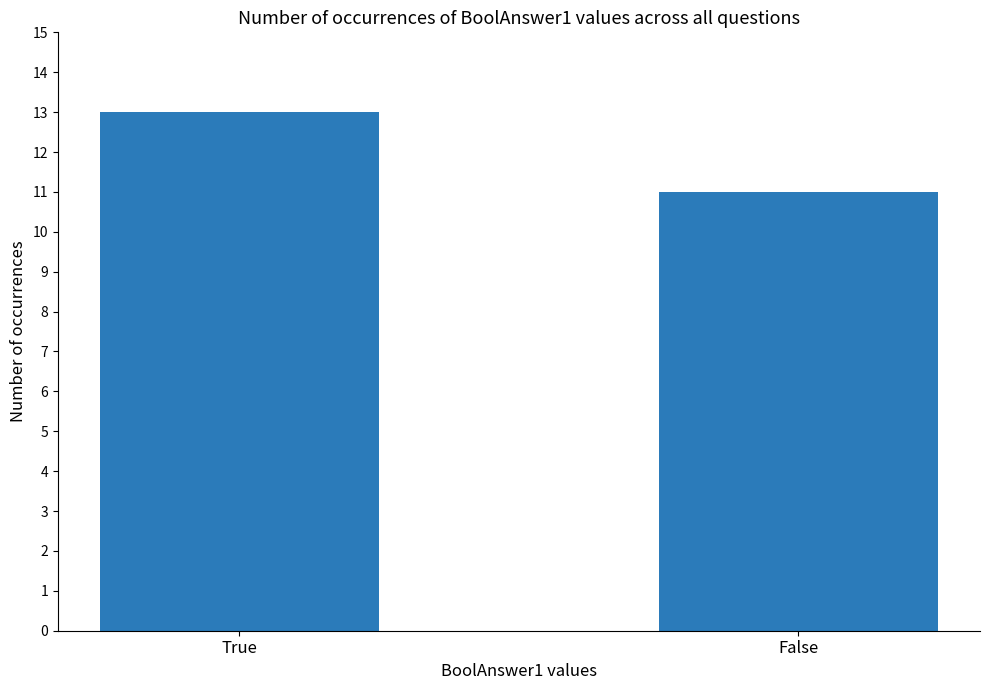

How many categories are shown in the chart?

2